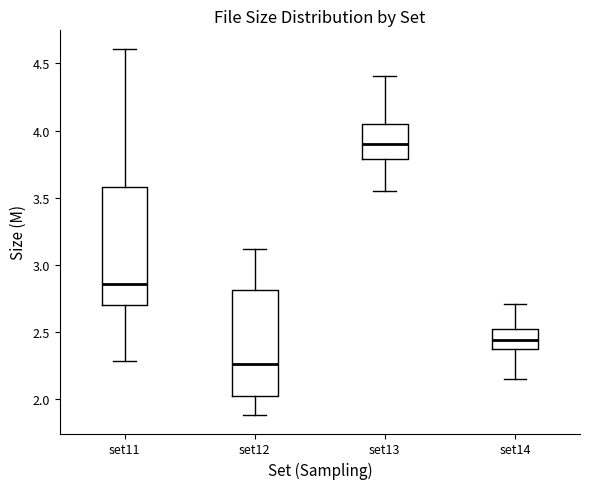

Which box has the highest median line?

set13